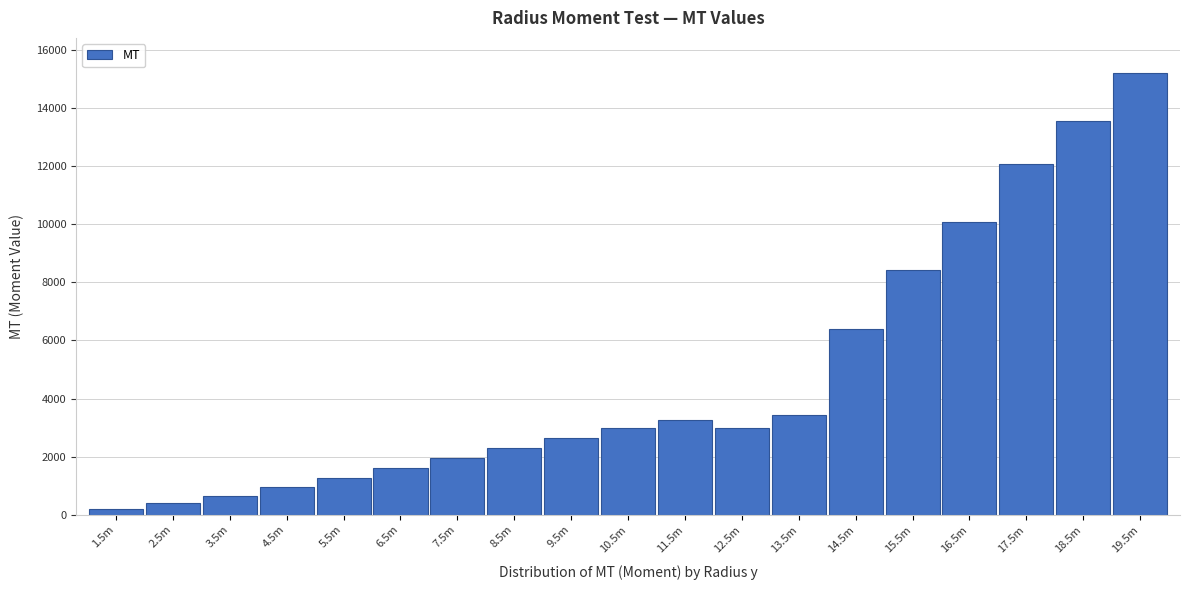

At which label is the value closest to 7696?

15.5m